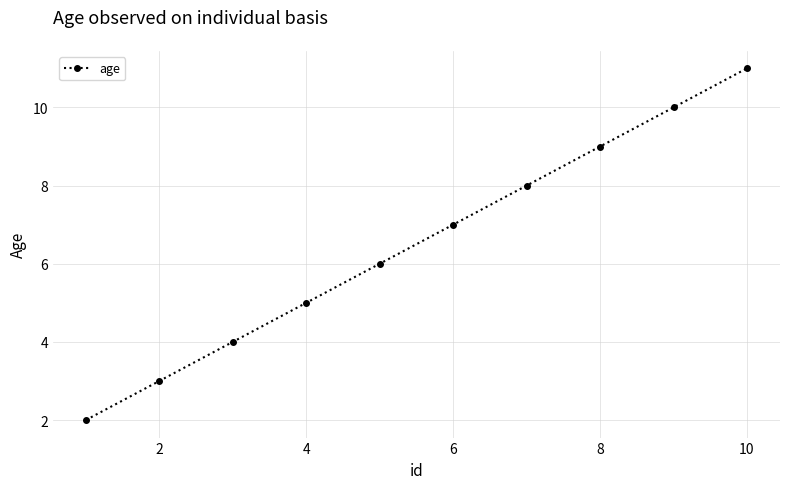

True or false: the data has more than 0 interior local peaks.

False